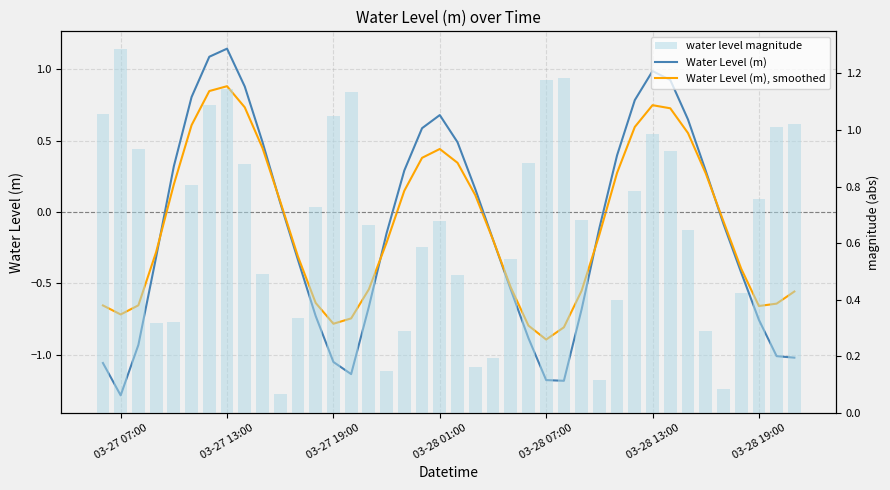

At which category is the sum across all series the highest?

03-27 13:00